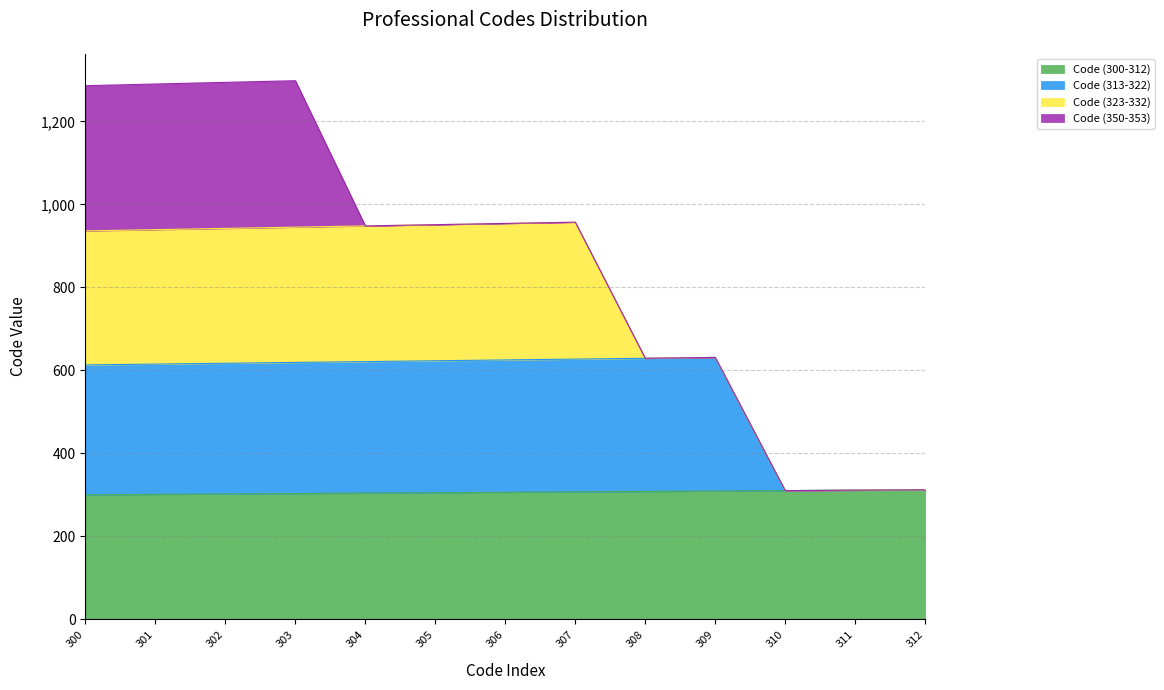

In Code (313-322), how many points are lower than both neighbors (excluding endpoints)?

1